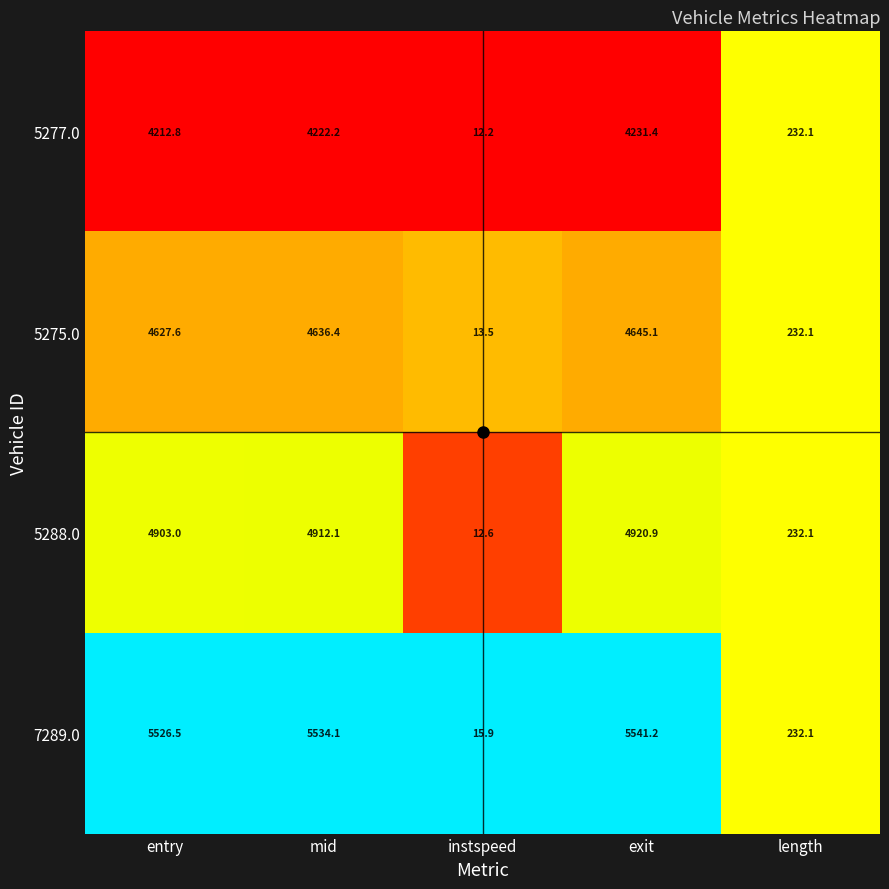

List the series in order of their peak value, highest first.

7289.0, 5288.0, 5275.0, 5277.0